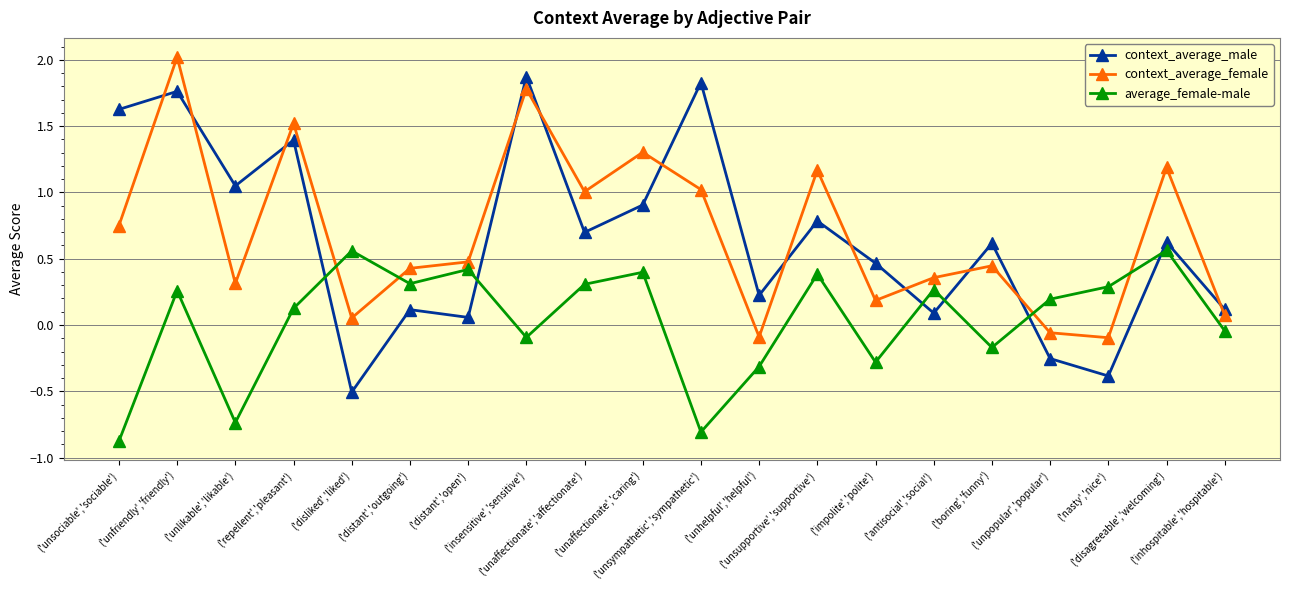

Which series has the largest range (max minus min)?

context_average_male